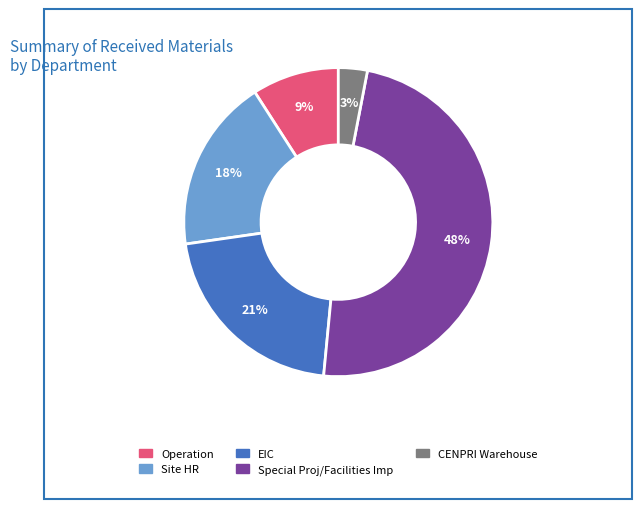

What is the ratio of the value at EIC to the value at Site HR?

1.2